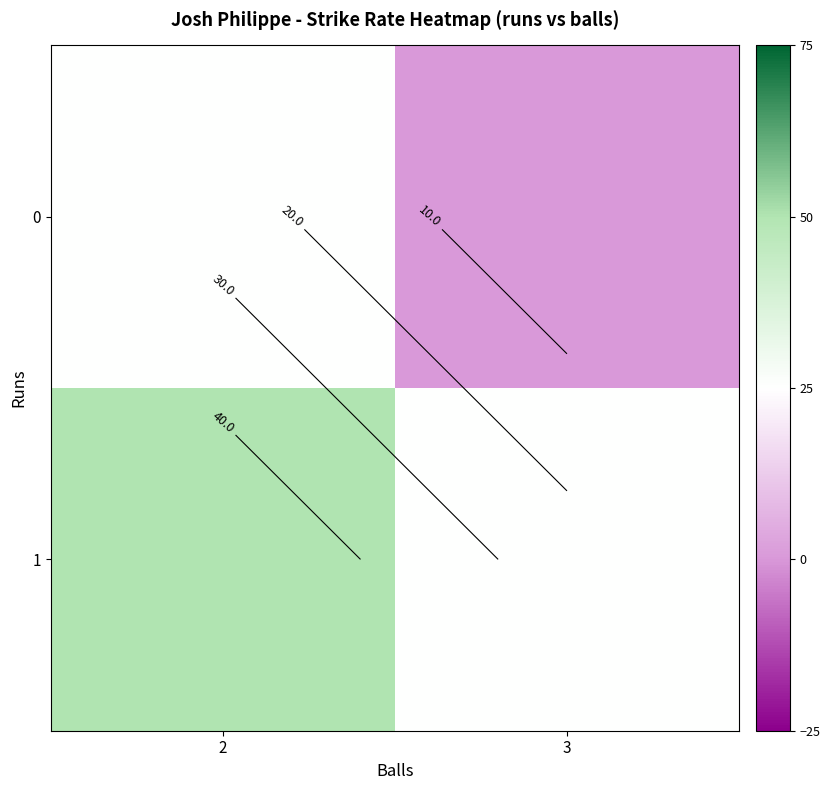

Which has a higher value, 2 or 3?

2